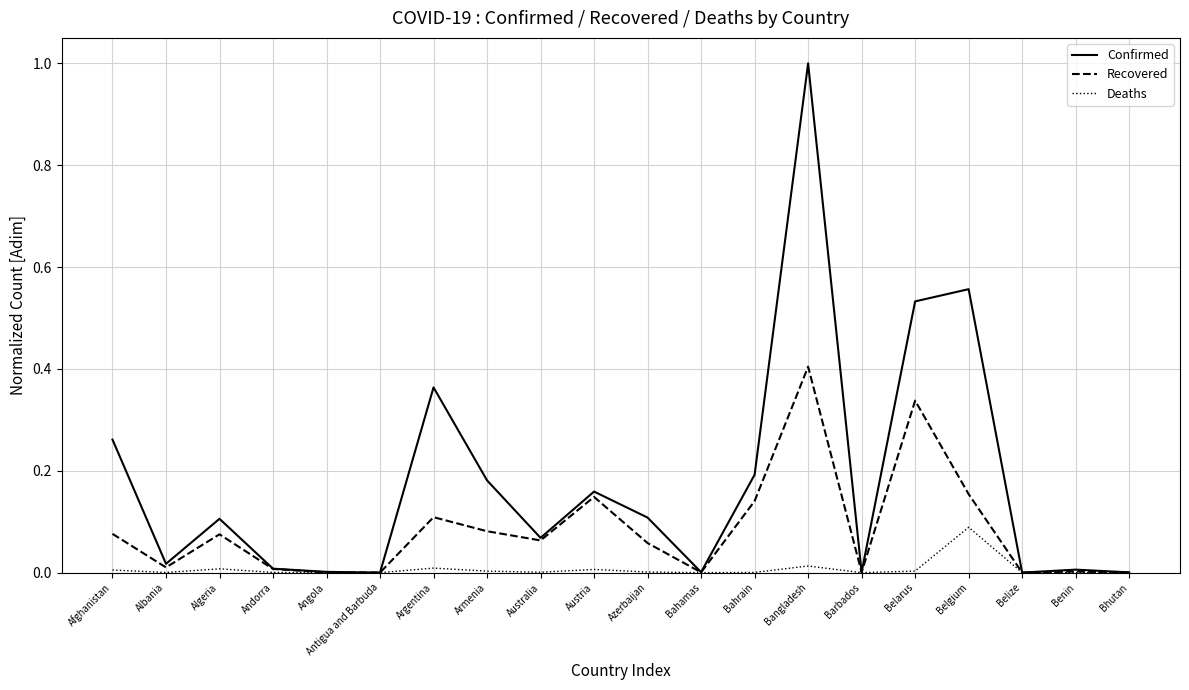

At which label does Confirmed reach its peak?

Bangladesh